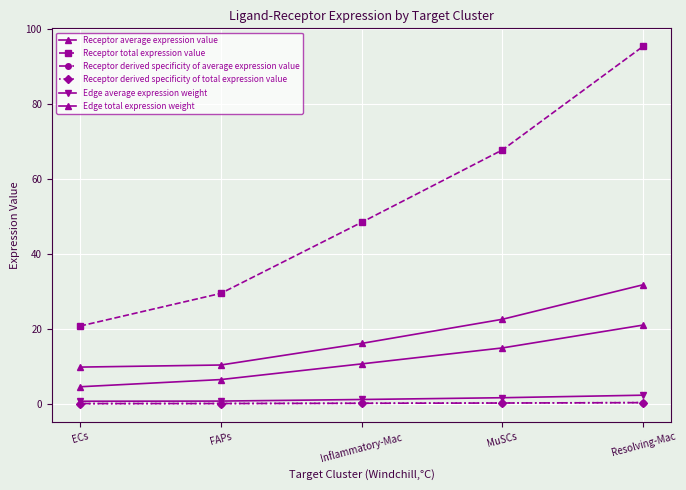

How many lines are shown in the chart?

6